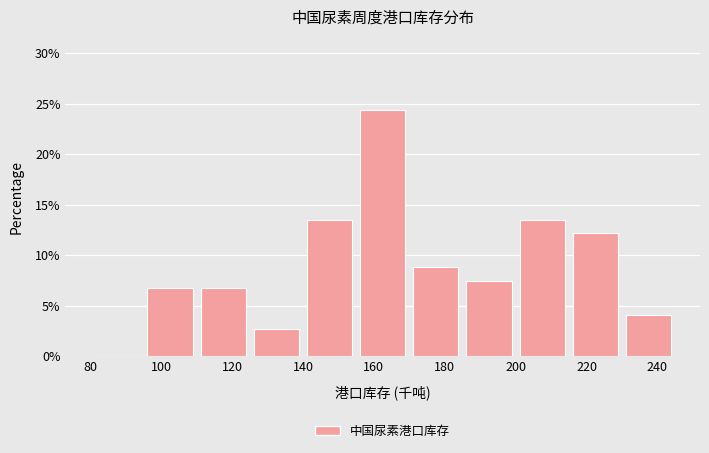

Reading left to right, list every bar in this chart as the range it spans on the x-axis followed by its height. Neither the bar edges nor the heights are printed on the chart, so give them approximately, as read against the axes.

80 to 95: 0
95 to 110: 7.0
110 to 125: 7.0
125 to 140: 2.5
140 to 155: 13.5
155 to 170: 24.5
170 to 185: 9.0
185 to 200: 7.5
200 to 215: 13.5
215 to 230: 12.0
230 to 245: 4.0